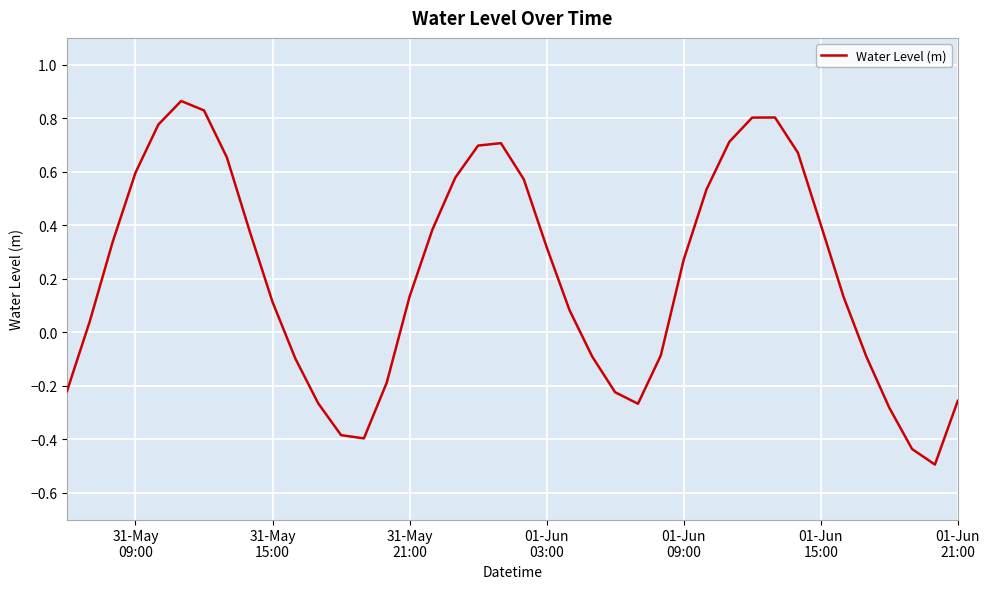

Does the chart have visible grid lines?

Yes